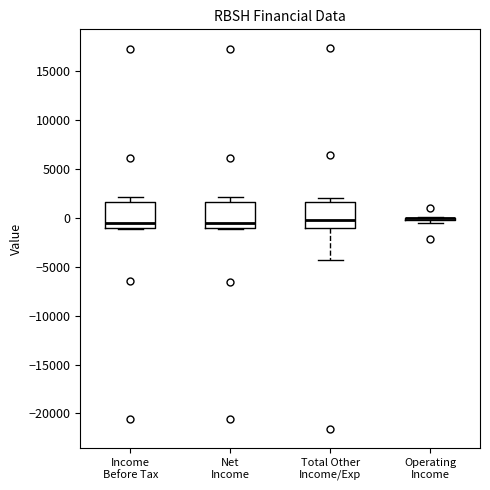

Reading left to right, transcribe this box plot: for each box, give where its median line is, the range the box spans, and where its two whiskers end, as read against the y-axis. The values are not printed on the chart, so give them approximately, as read against the axis.

Income Before Tax: median -500, box -1000 to 1500, whiskers -1000 to 2000
Net Income: median -500, box -1000 to 1500, whiskers -1000 to 2000
Total Other Income/Exp: median 0, box -1000 to 1500, whiskers -4500 to 2000
Operating Income: box collapsed to a line at 0, whiskers -500 to 0